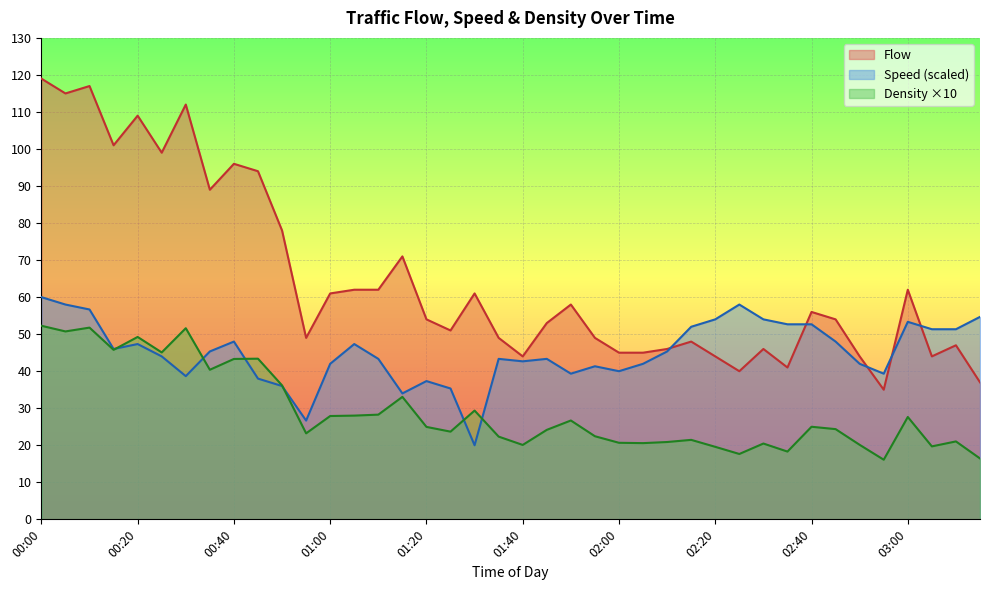

Reading right to left, what are all the values shown in this chart?

Flow: 03:15=37.0	03:10=47.0	03:05=44.0	03:00=62.0	02:55=35.0	02:50=44.0	02:45=54.0	02:40=56.0	02:35=41.0	02:30=46.0	02:25=40.0	02:20=44.0	02:15=48.0	02:10=46.0	02:05=45.0	02:00=45.0	01:55=49.0	01:50=58.0	01:45=53.0	01:40=44.0	01:35=49.0	01:30=61.0	01:25=51.0	01:20=54.0	01:15=71.0	01:10=62.0	01:05=62.0	01:00=61.0	00:55=49.0	00:50=78.0	00:45=94.0	00:40=96.0	00:35=89.0	00:30=112.0	00:25=99.0	00:20=109.0	00:15=101.0	00:10=117.0	00:05=115.0	00:00=119.0
Speed: 03:15=54.7	03:10=51.3	03:05=51.3	03:00=53.3	02:55=39.3	02:50=42.0	02:45=48.0	02:40=52.7	02:35=52.7	02:30=54.0	02:25=58.0	02:20=54.0	02:15=52.0	02:10=45.3	02:05=42.0	02:00=40.0	01:55=41.3	01:50=39.3	01:45=43.3	01:40=42.7	01:35=43.3	01:30=20.0	01:25=35.3	01:20=37.3	01:15=34.0	01:10=43.3	01:05=47.3	01:00=42.0	00:55=26.7	00:50=36.0	00:45=38.0	00:40=48.0	00:35=45.3	00:30=38.7	00:25=44.0	00:20=47.3	00:15=46.0	00:10=56.7	00:05=58.0	00:00=60.0
Density: 03:15=16.4	03:10=21.0	03:05=19.7	03:00=27.6	02:55=16.1	02:50=20.1	02:45=24.4	02:40=25.0	02:35=18.3	02:30=20.5	02:25=17.6	02:20=19.6	02:15=21.5	02:10=20.9	02:05=20.6	02:00=20.7	01:55=22.4	01:50=26.7	01:45=24.2	01:40=20.1	01:35=22.3	01:30=29.4	01:25=23.7	01:20=25.0	01:15=33.1	01:10=28.3	01:05=28.0	01:00=27.9	00:55=23.2	00:50=36.2	00:45=43.4	00:40=43.3	00:35=40.4	00:30=51.6	00:25=45.1	00:20=49.2	00:15=45.8	00:10=51.8	00:05=50.7	00:00=52.3